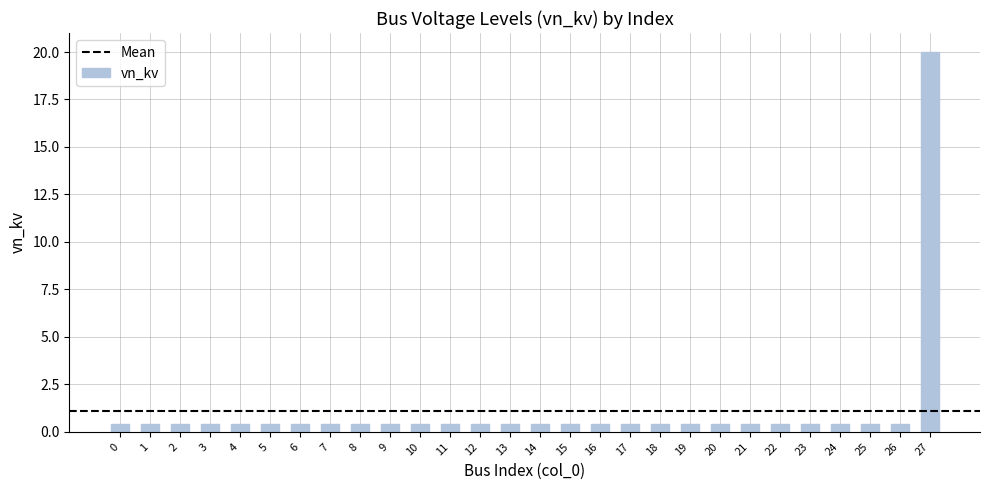

What is the maximum value shown in the chart?

20.0